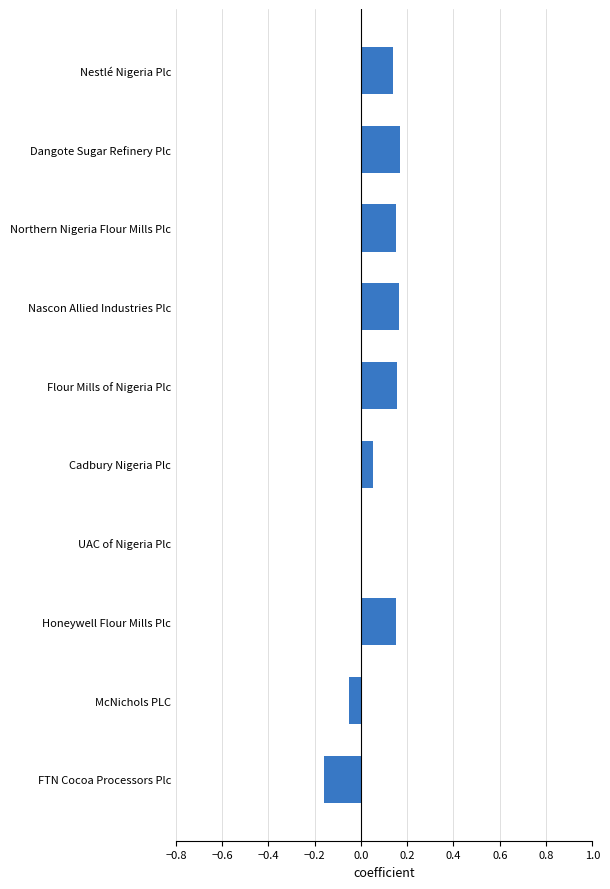

True or false: the data shows 0.1 at Nascon Allied Industries Plc.

False